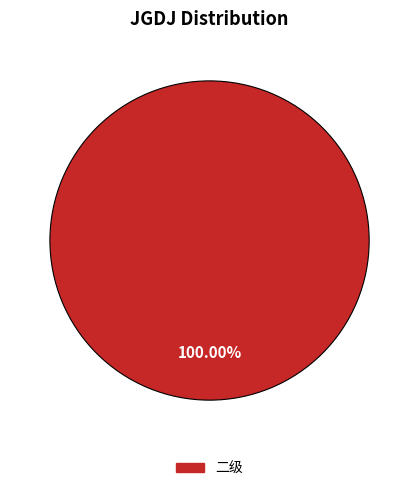

Is there a majority slice in this chart?

Yes